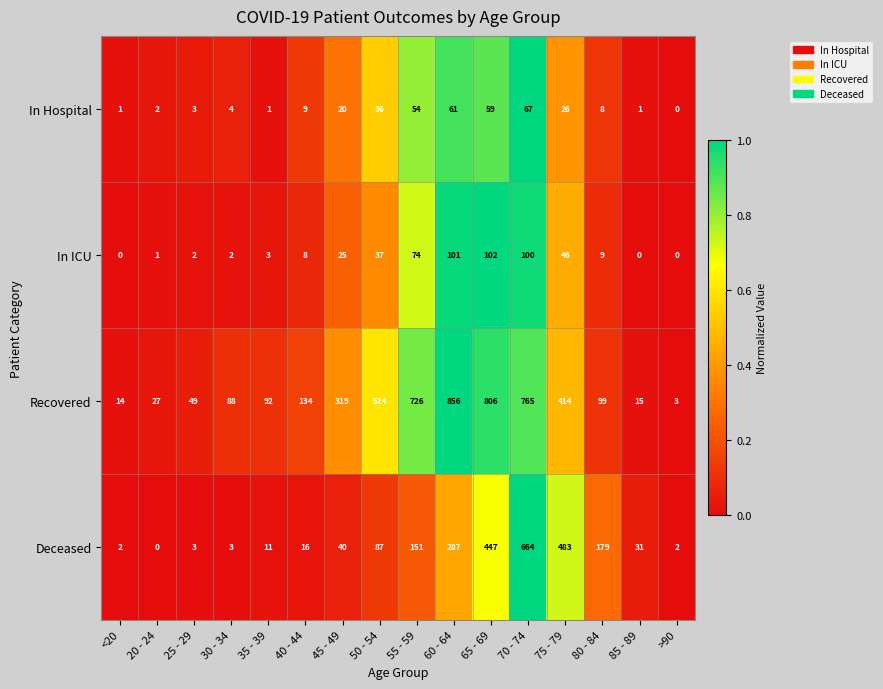

Which series has the largest total across all categories?

Recovered